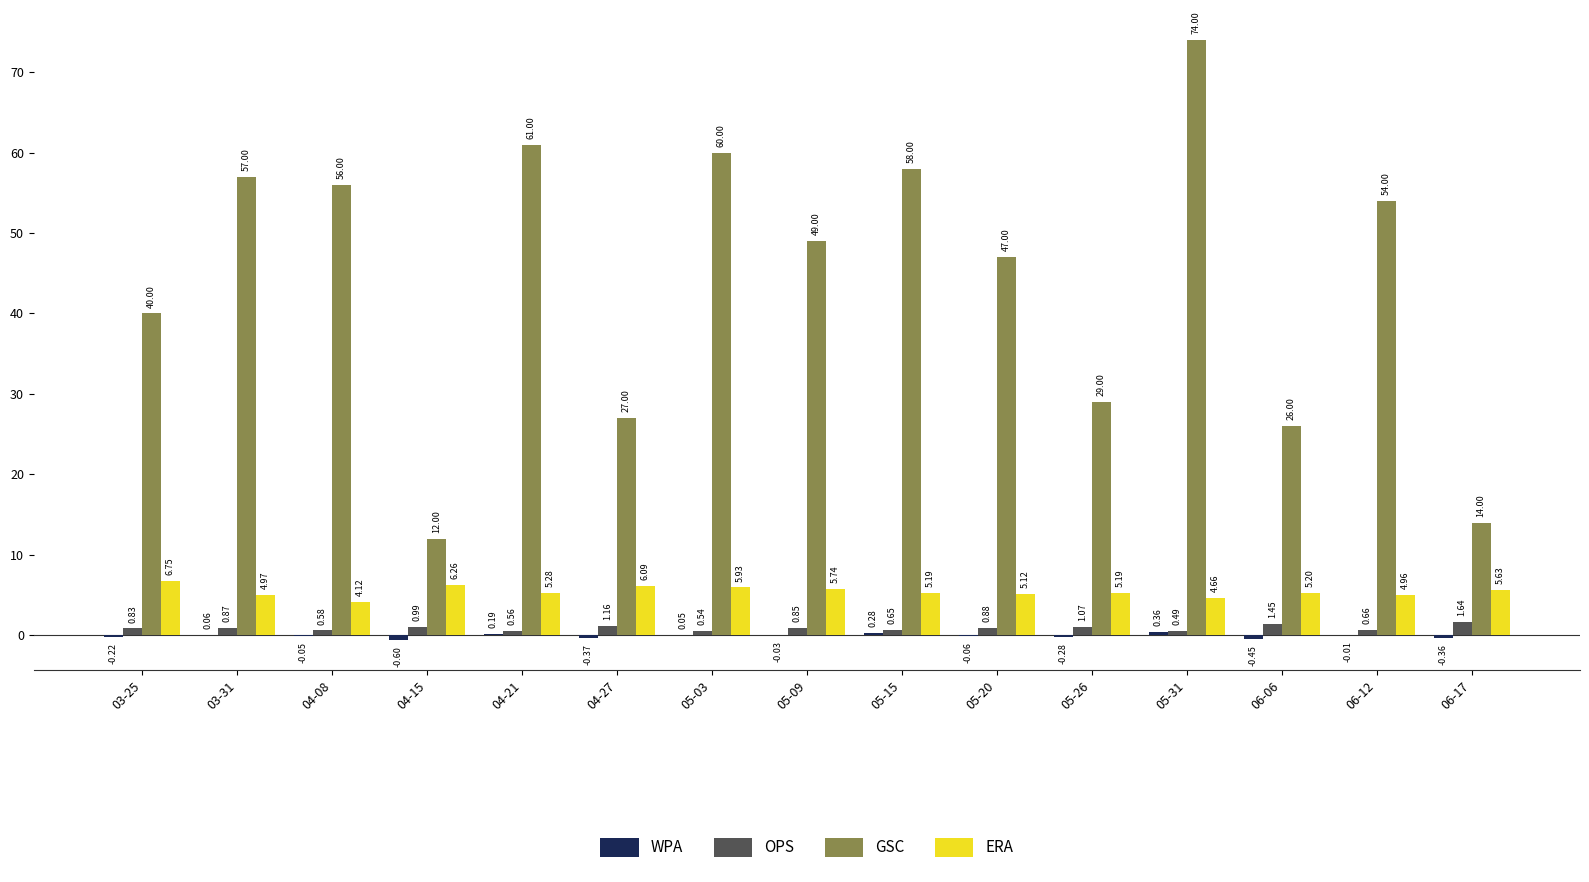

What is the total value across all series at 05-09?

55.6